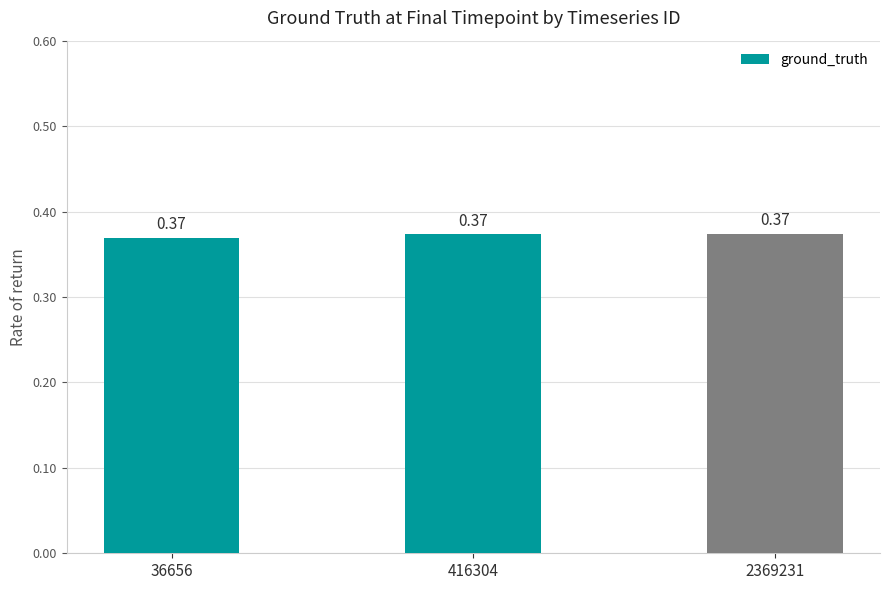

Which has a higher value, 2369231 or 416304?

2369231